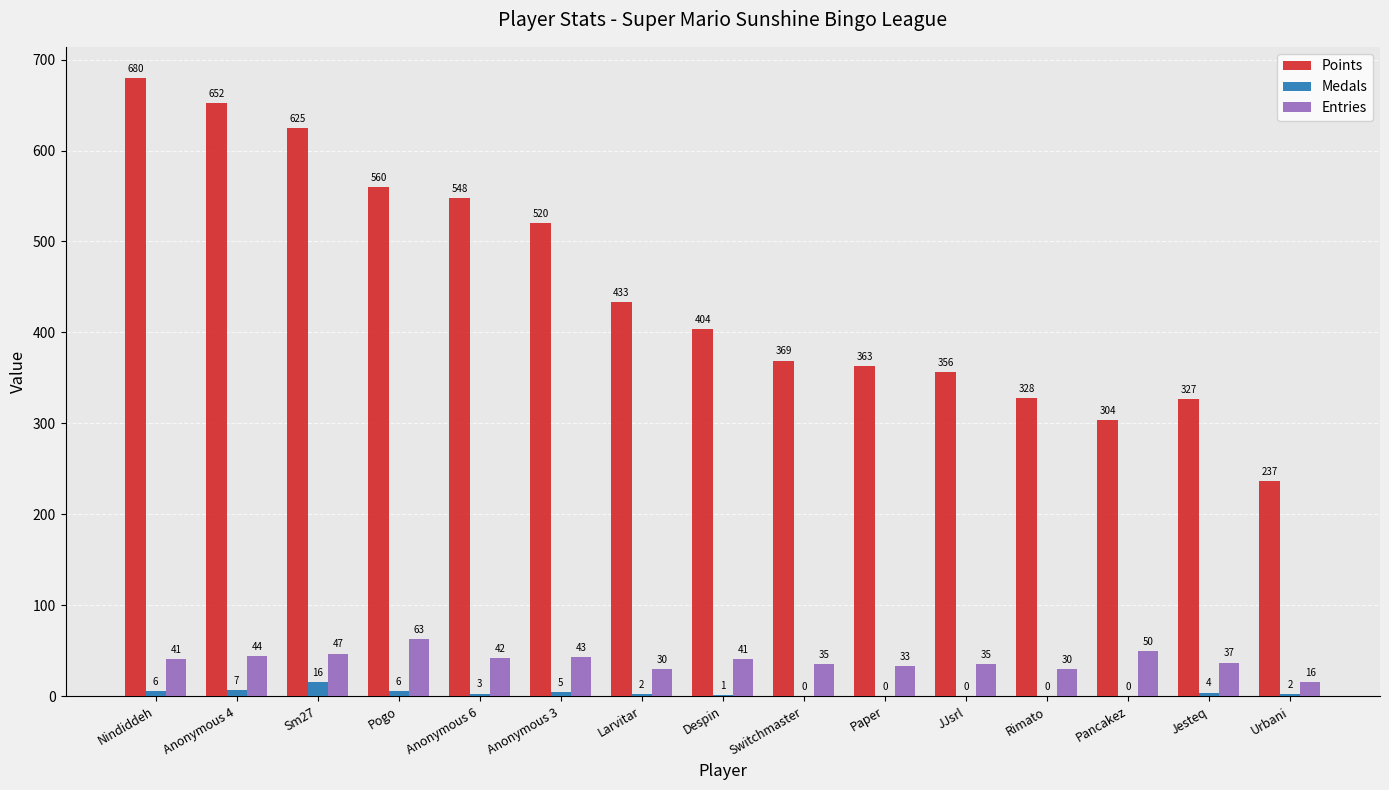

At which label does Entries reach its peak?

Pogo